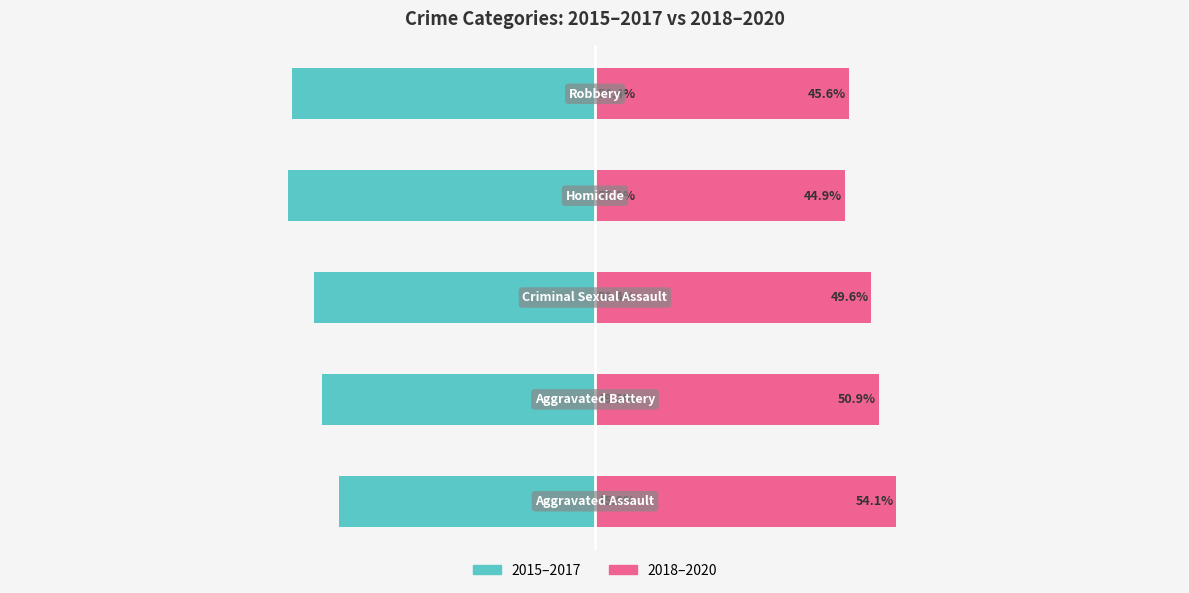

What are all the series names shown in the legend?

2015–2017, 2018–2020